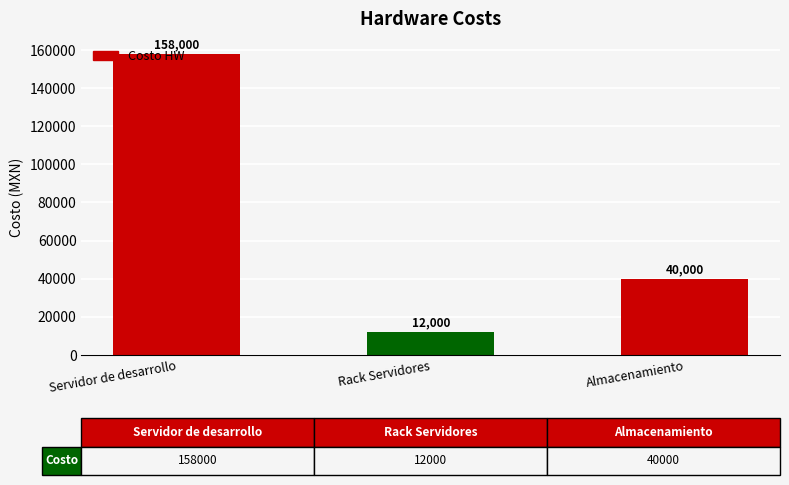

Reading left to right, list all the values displayed in this chart.

158000	12000	40000